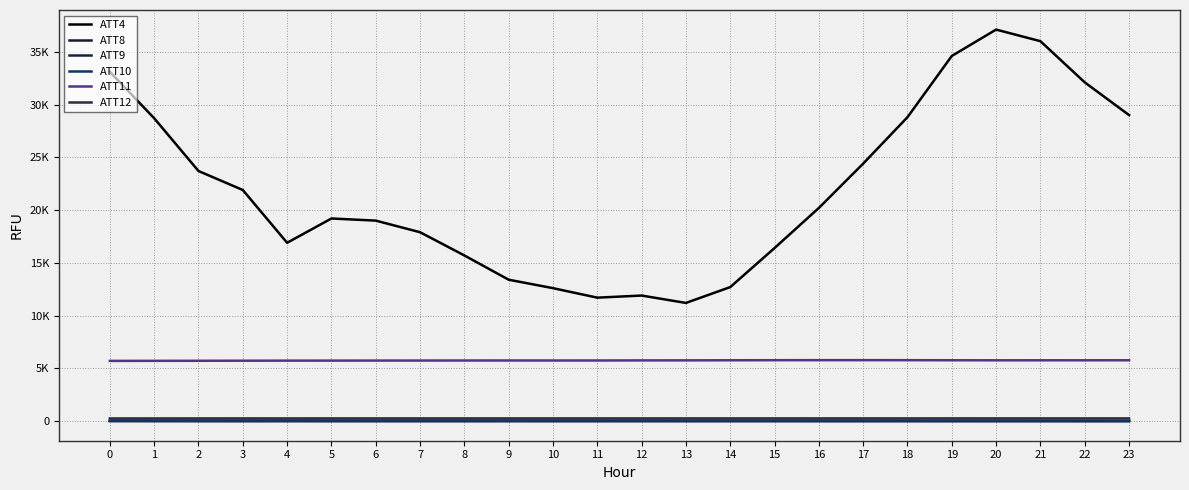

Does the chart display data point markers on the line(s)?

No